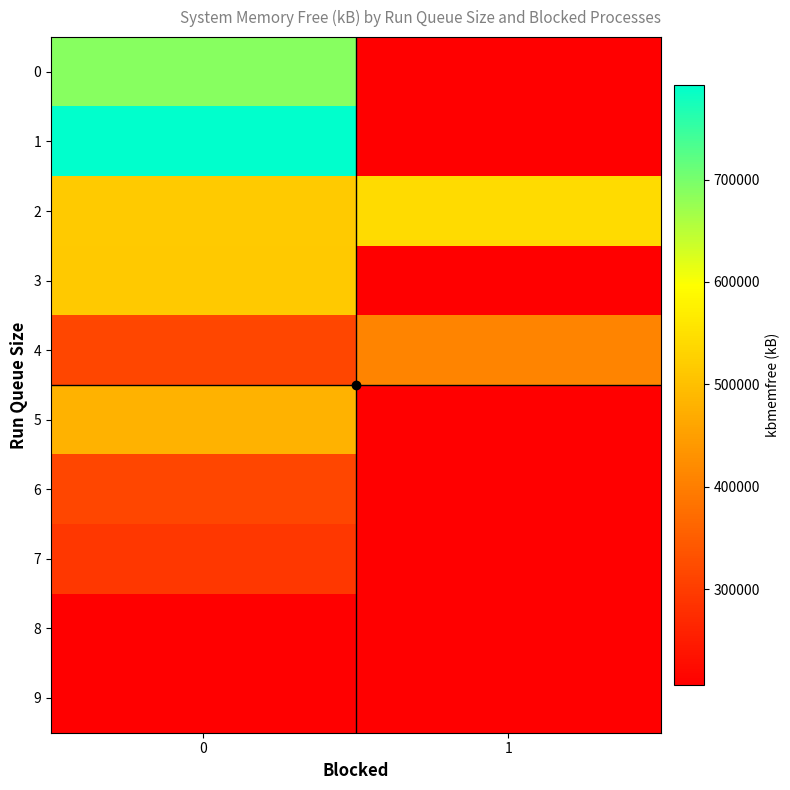

Which series changed the most between 0 and 1?

1